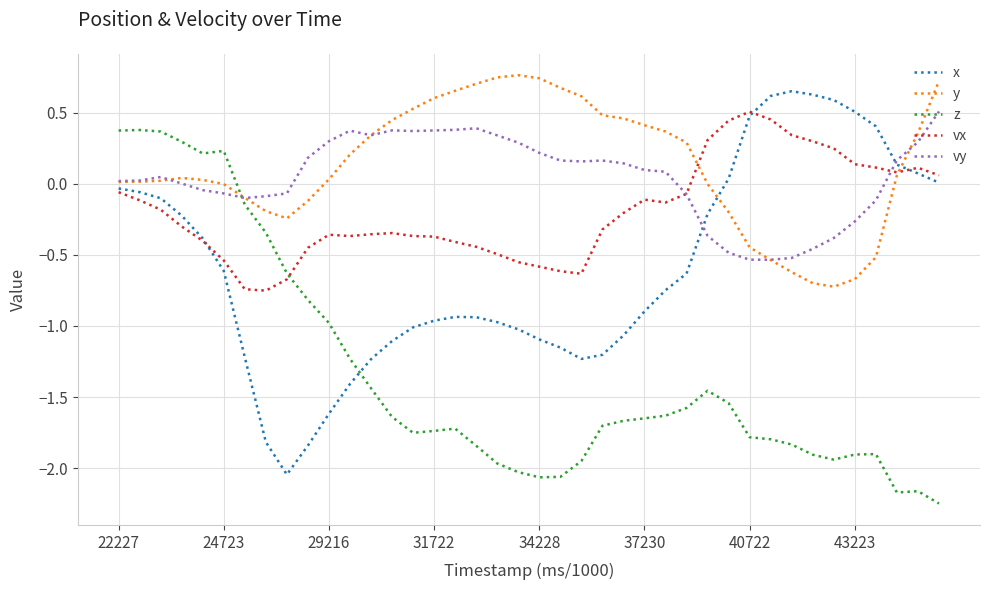

How many times do z and y cross each other?

1